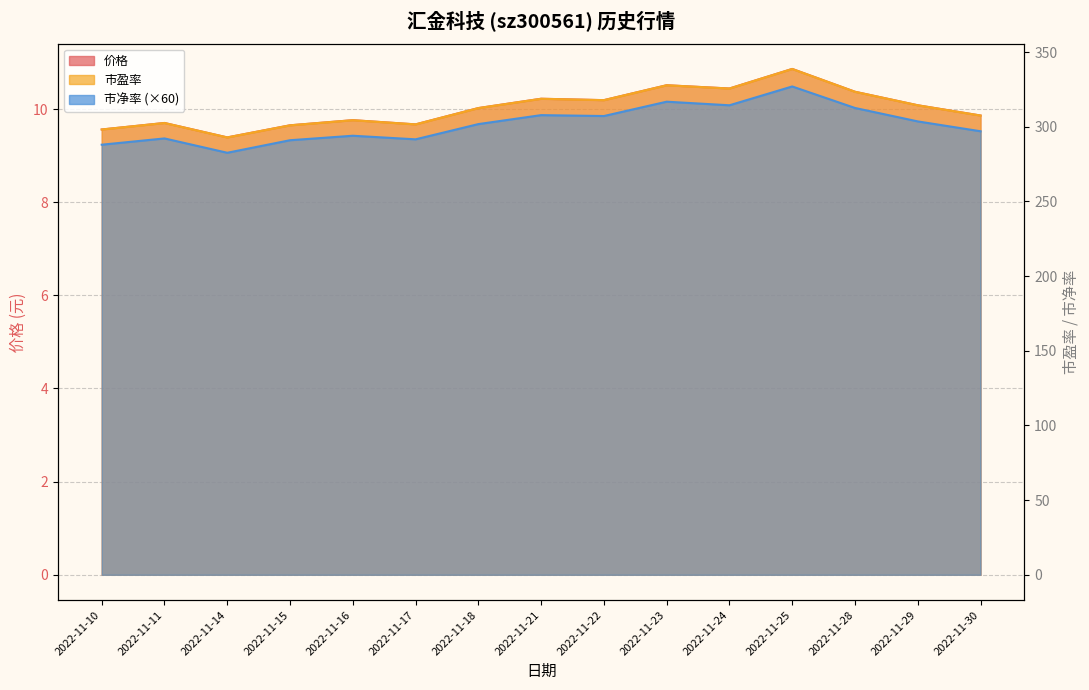

Read the 价格 value at 2022-11-11.

9.7